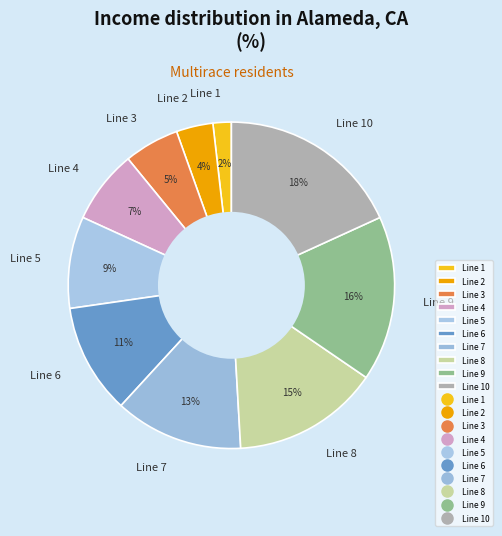

True or false: Line 2 accounts for 4% of the total.

True